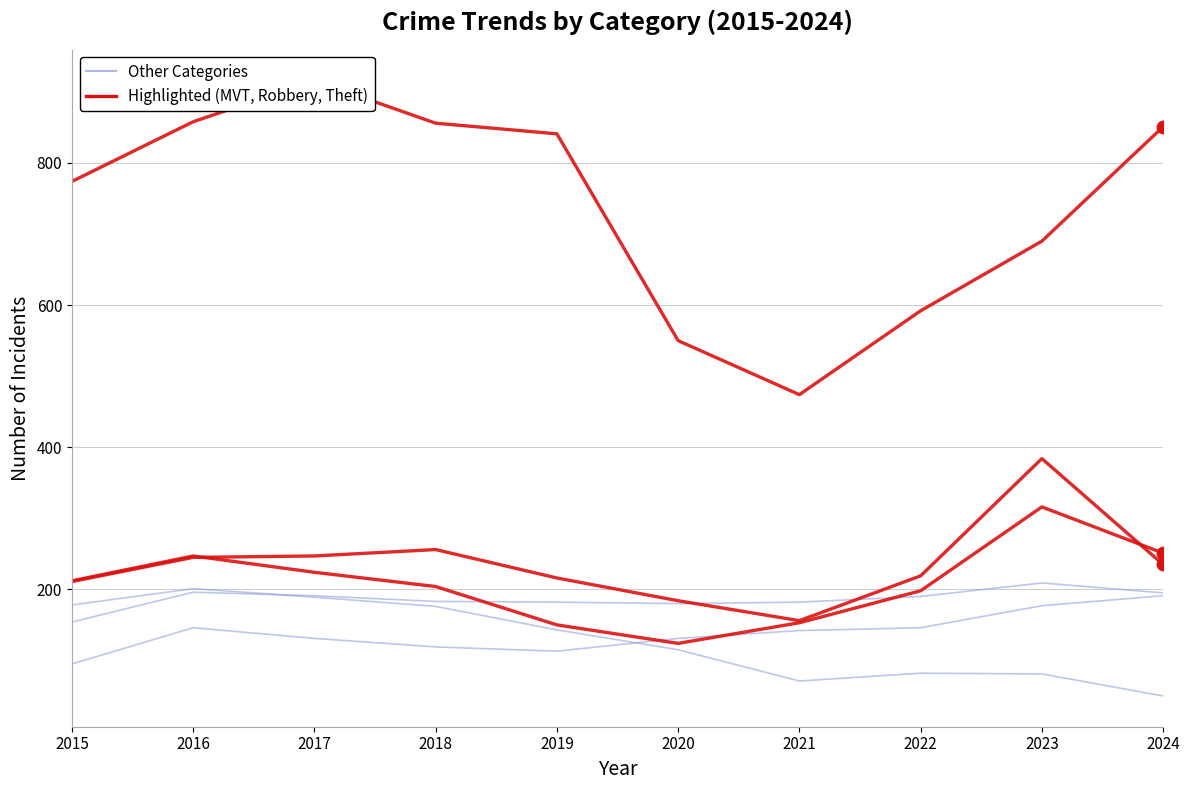

At how many categories does at least one series exceed 199?

10